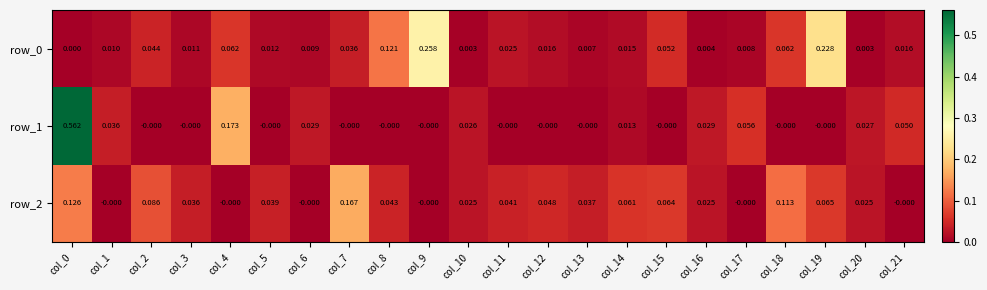

Is the value of row_2 at col_3 greater than the value of row_0 at col_21?

Yes